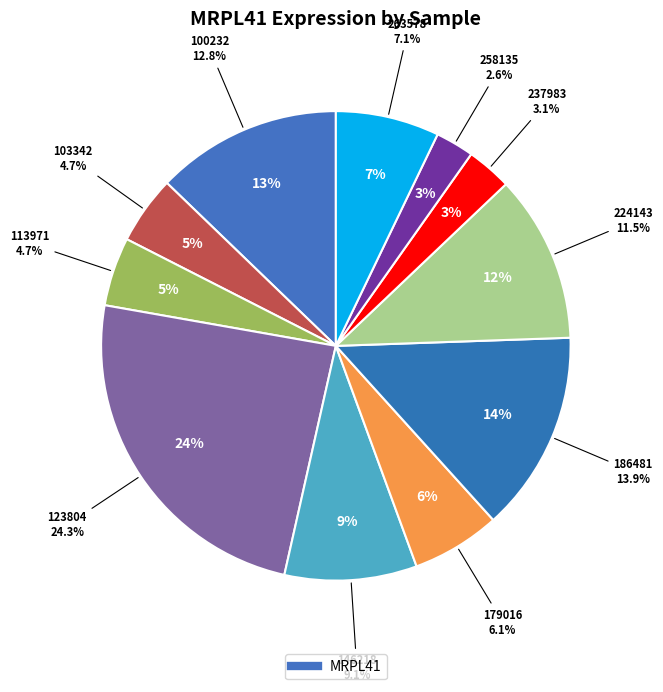

What is the total percentage of 146218 and 113971?

13.8%